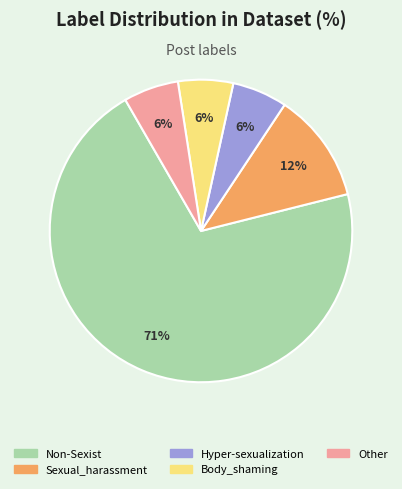

Between Non-Sexist and Body_shaming, which is larger?

Non-Sexist